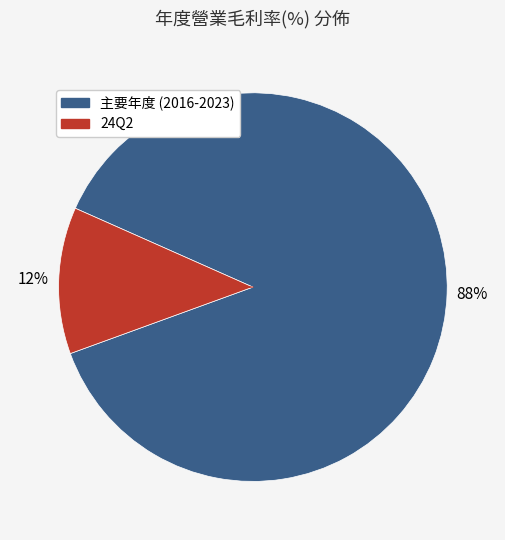

To the nearest percent, what is the difference between the largest and smallest slice percentages?

76%